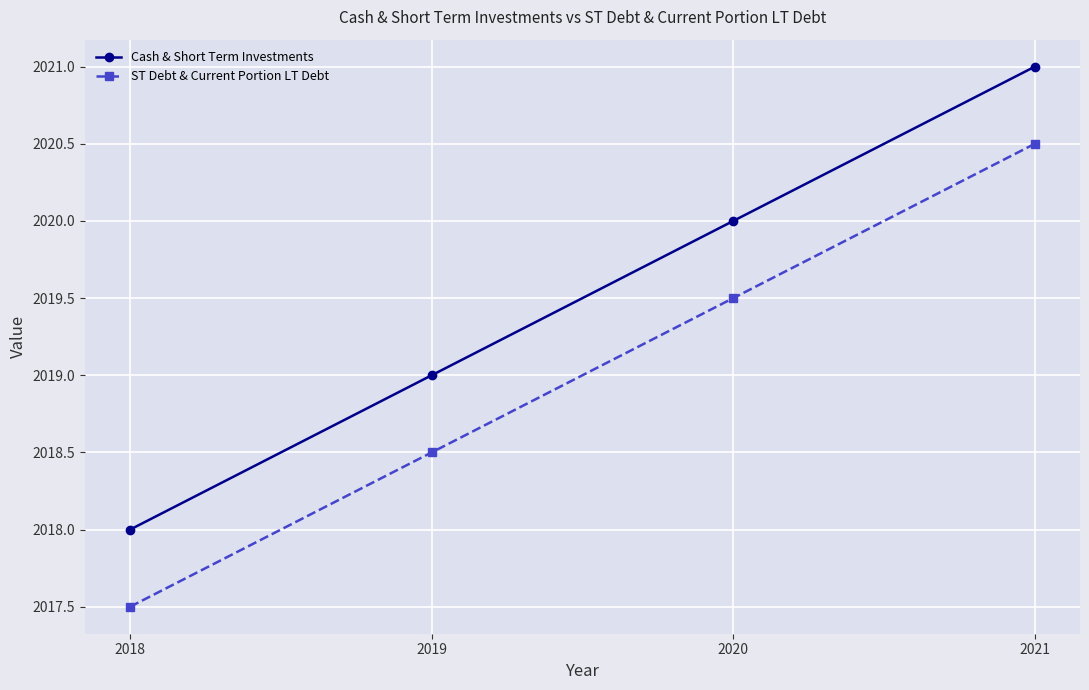

How many categories are shown in the chart?

4